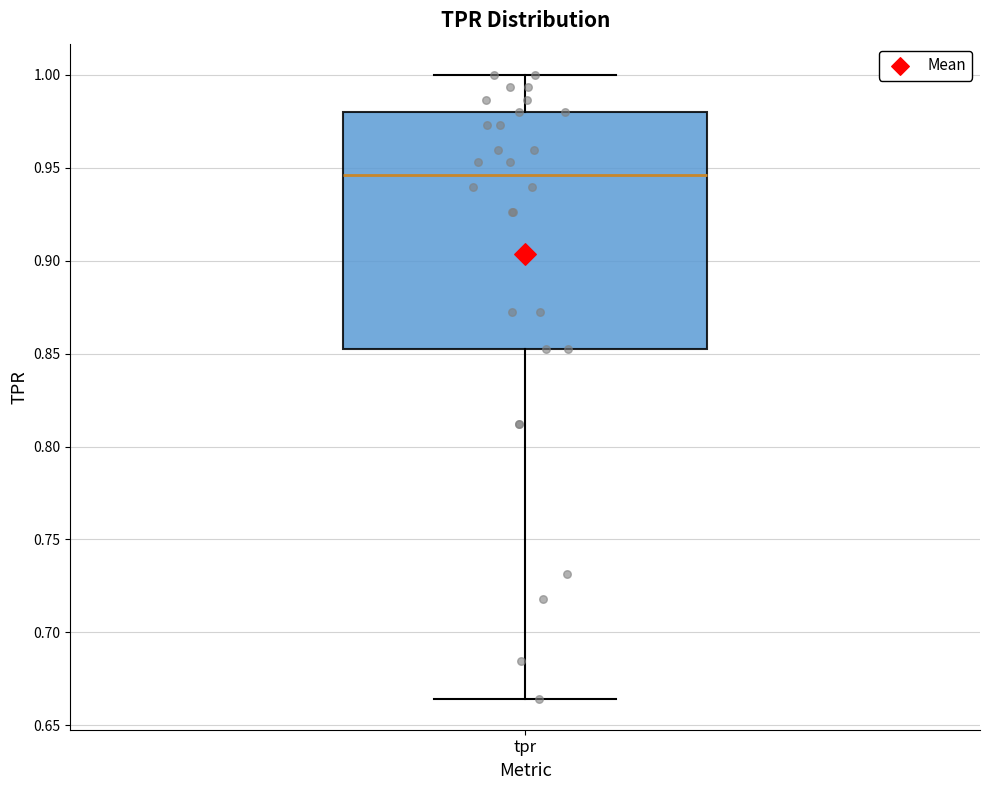

Where does the median line of the box for tpr sit on the y-axis? The values are not printed on the chart, so give them approximately, as read against the axis.

0.945